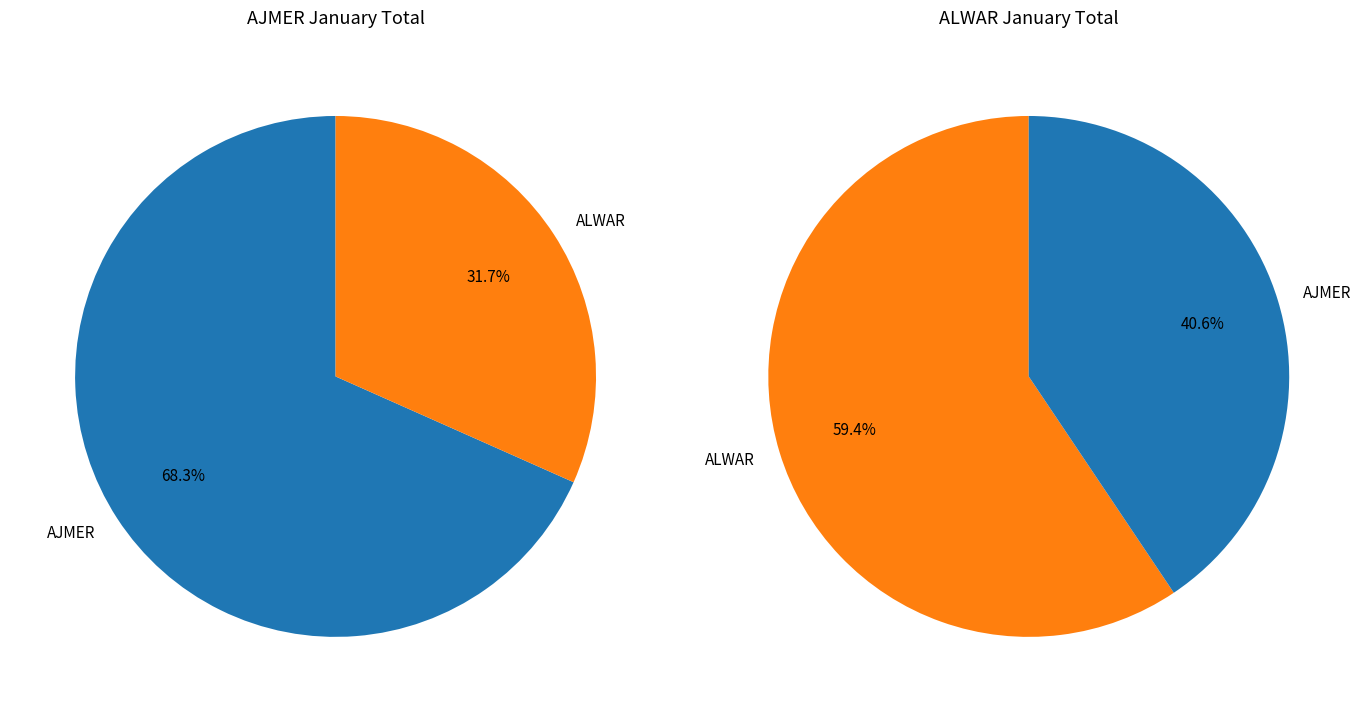

True or false: AJMER_2007 accounts for 13% of the total.

False